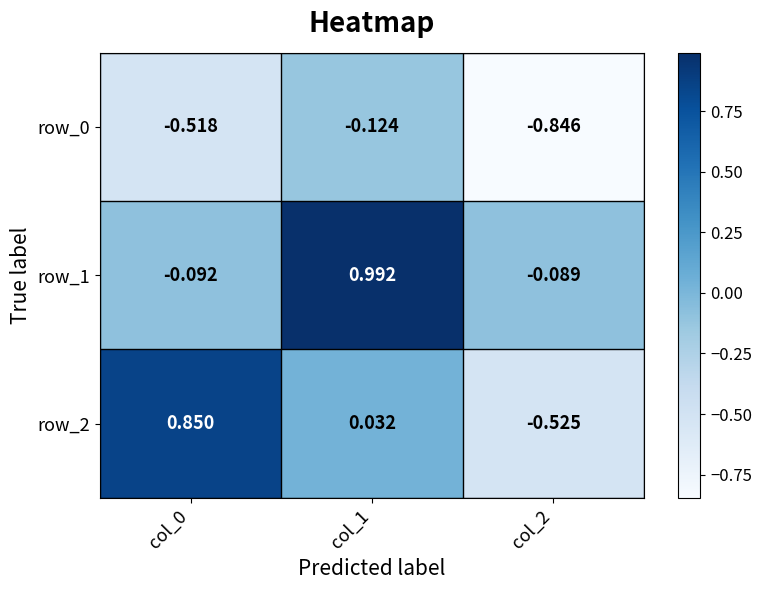

How many values in row_2 are above zero?

2